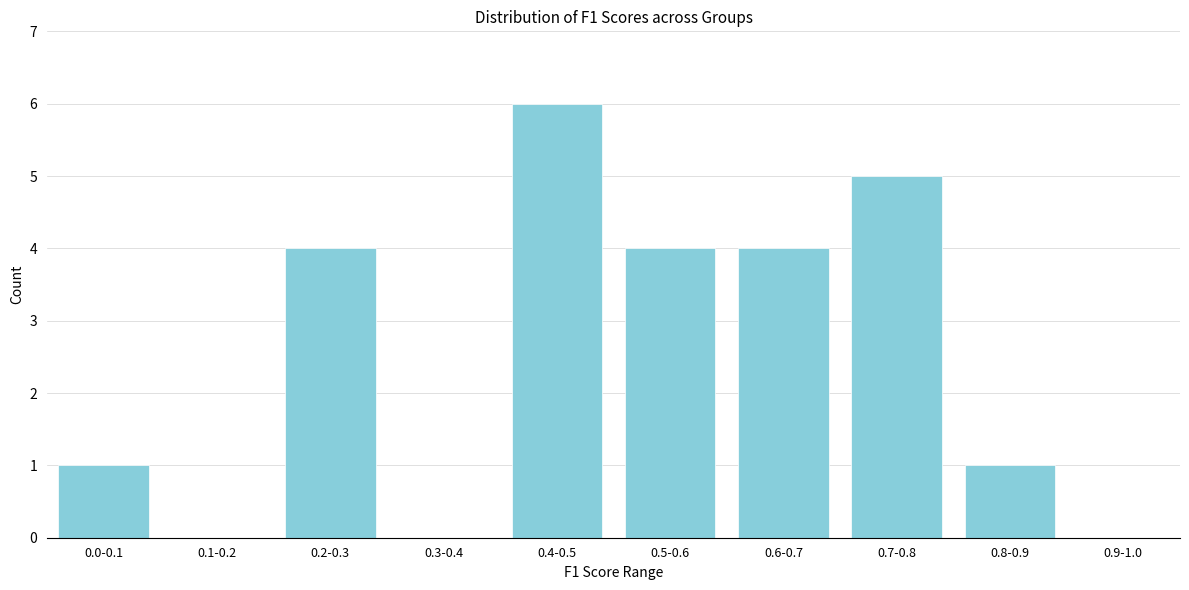

Reading left to right, list all the values displayed in this chart.

0.0-0.1=1	0.1-0.2=0	0.2-0.3=4	0.3-0.4=0	0.4-0.5=6	0.5-0.6=4	0.6-0.7=4	0.7-0.8=5	0.8-0.9=1	0.9-1.0=0